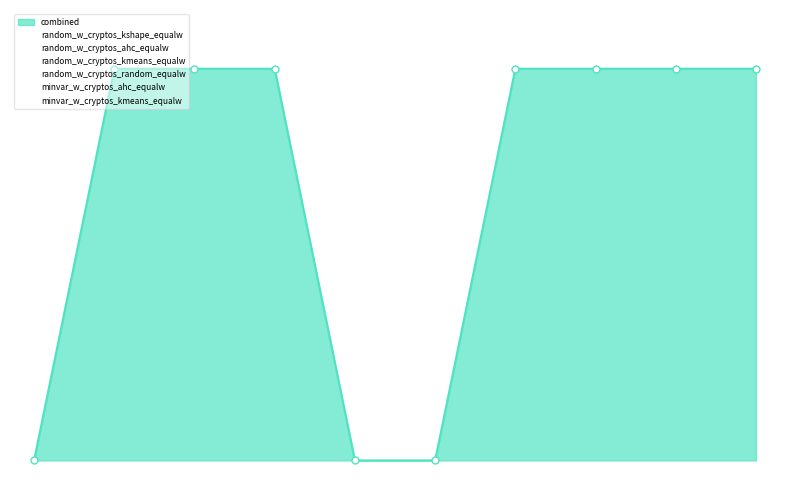

What position from the left is random_w_cryptos_kshape_equalw?

9